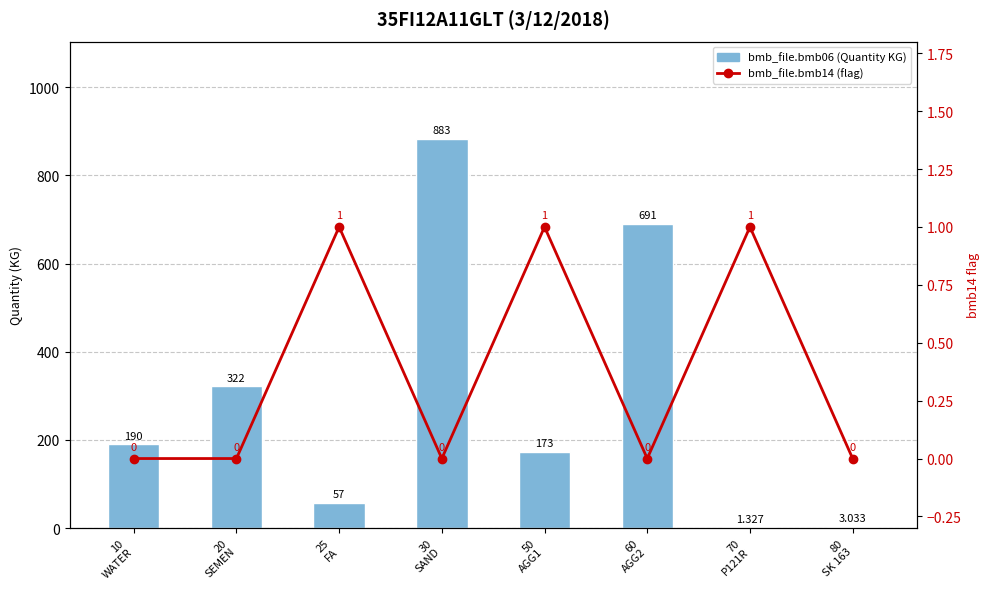

Which series changed the most between 50
AGG1 and 70
P121R?

bmb_file.bmb06